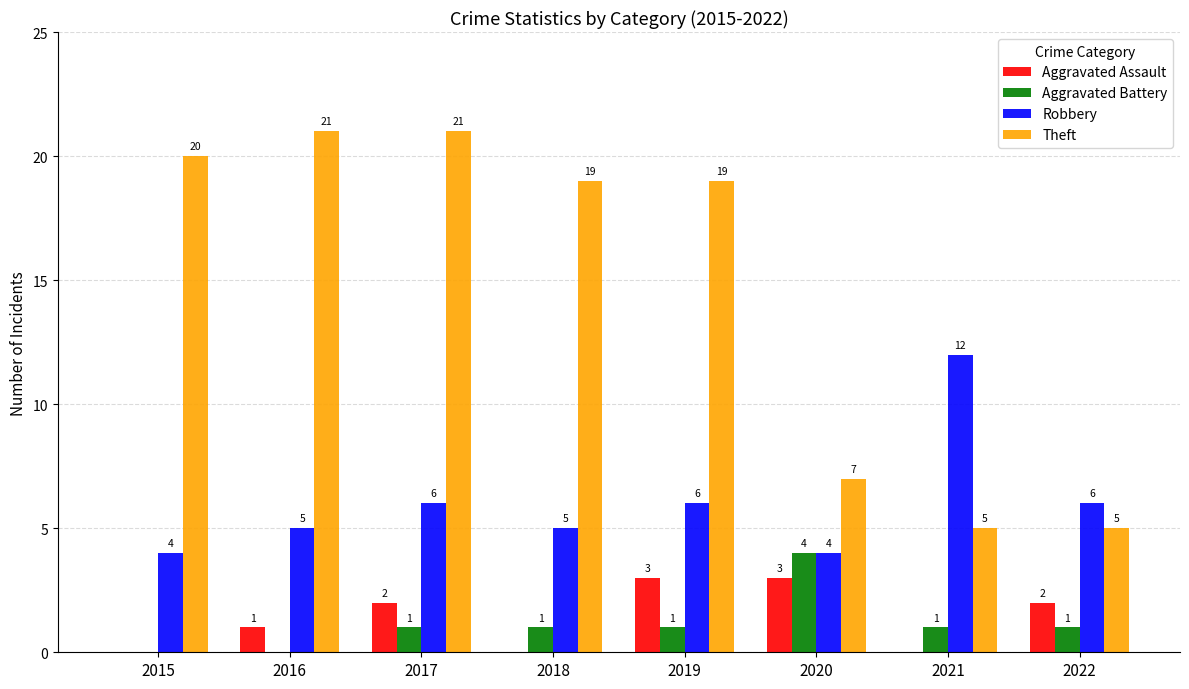

What is the sum of all Robbery values?

48